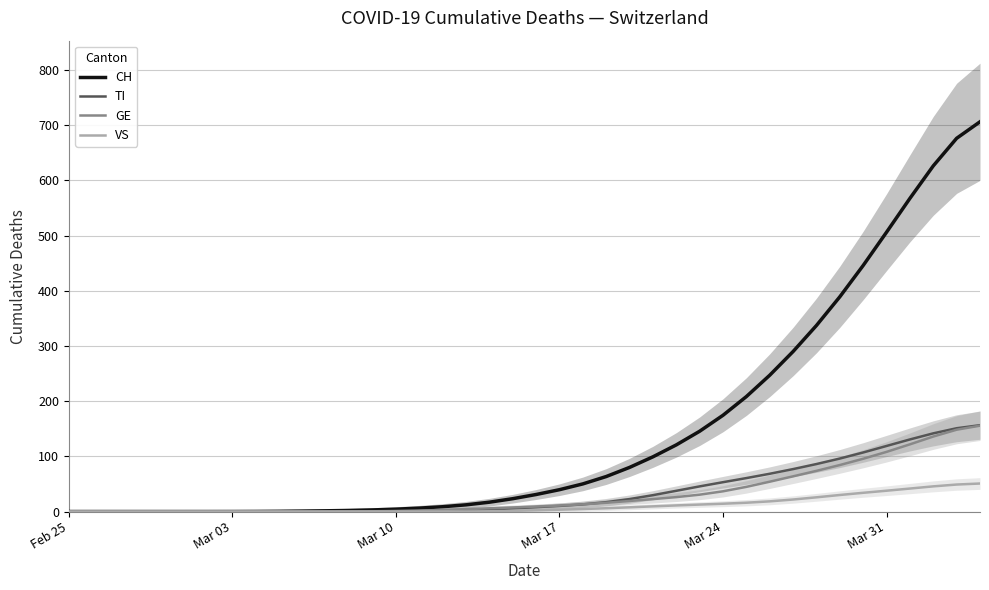

Does the chart have visible grid lines?

Yes